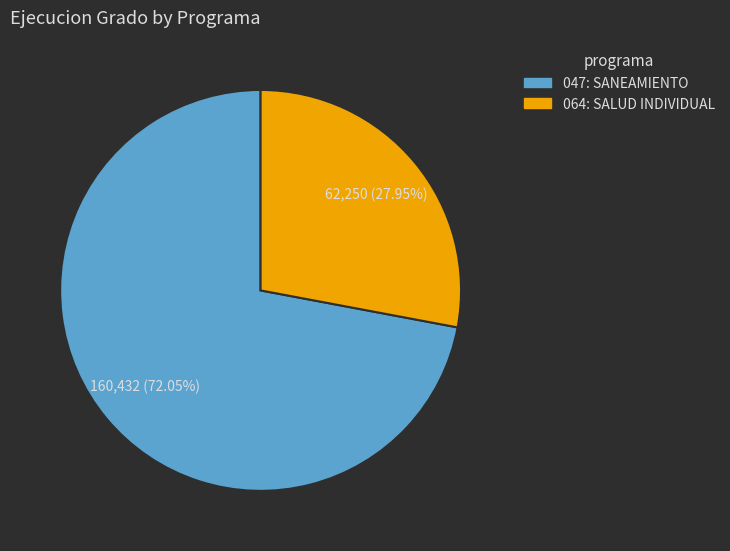

Does any single category account for the majority?

Yes